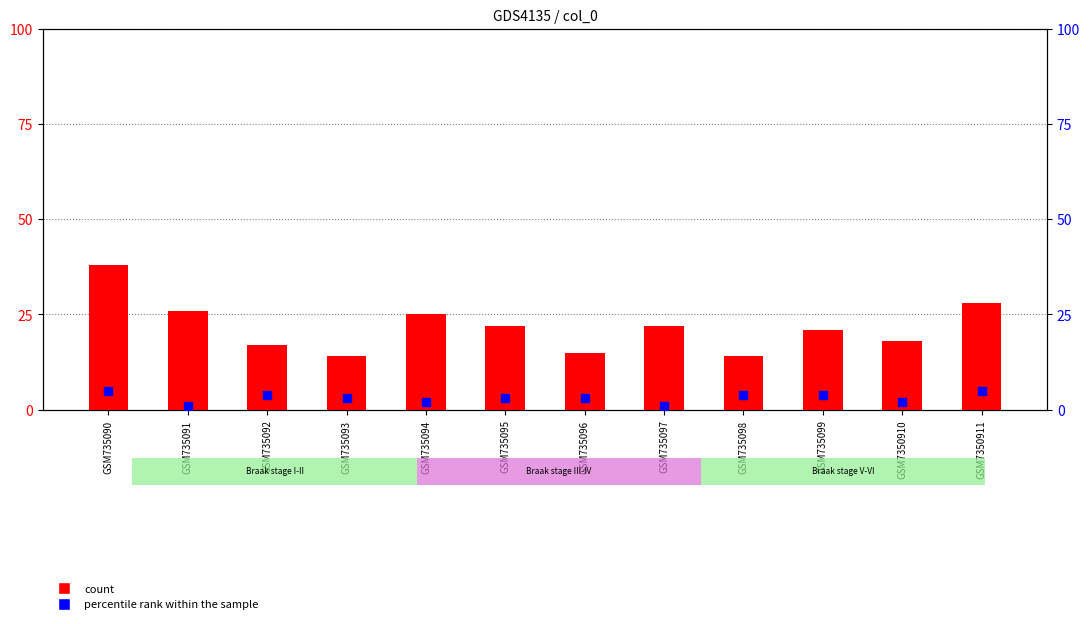

At which category is the sum across all series the highest?

GSM735090